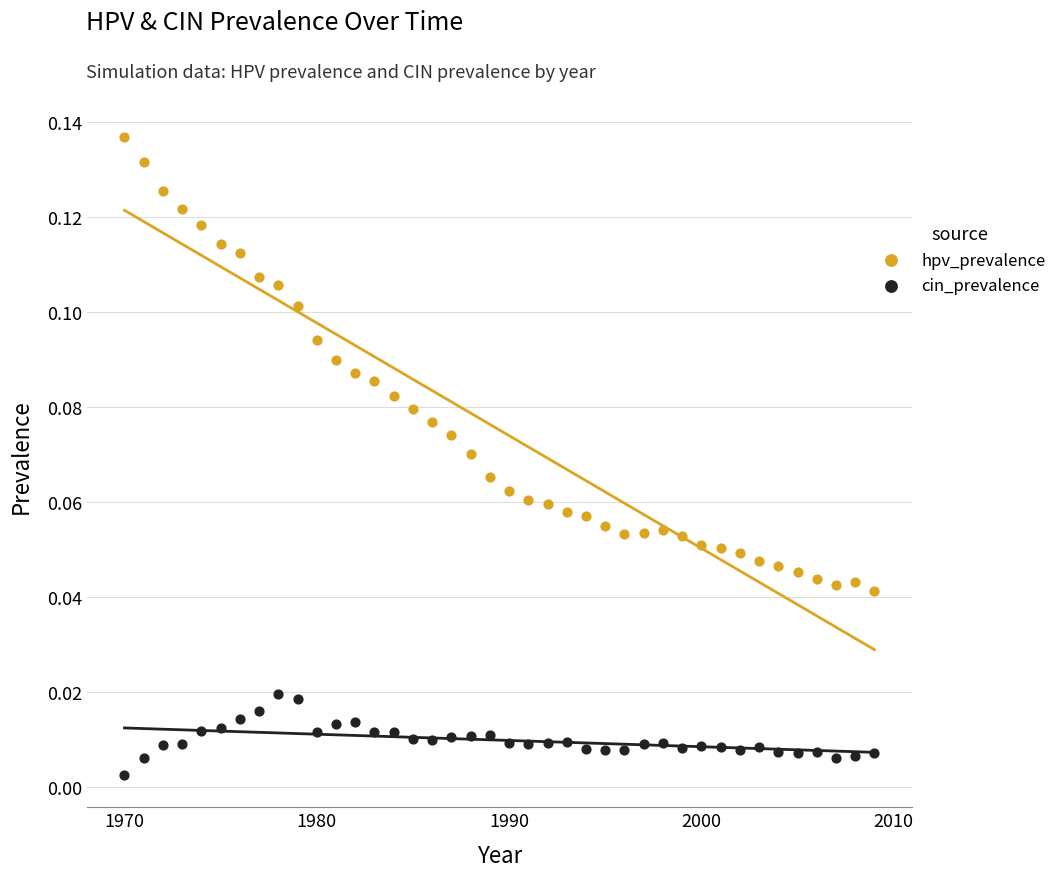

What is the X range (max minus min) for the scatter plot?

39.0